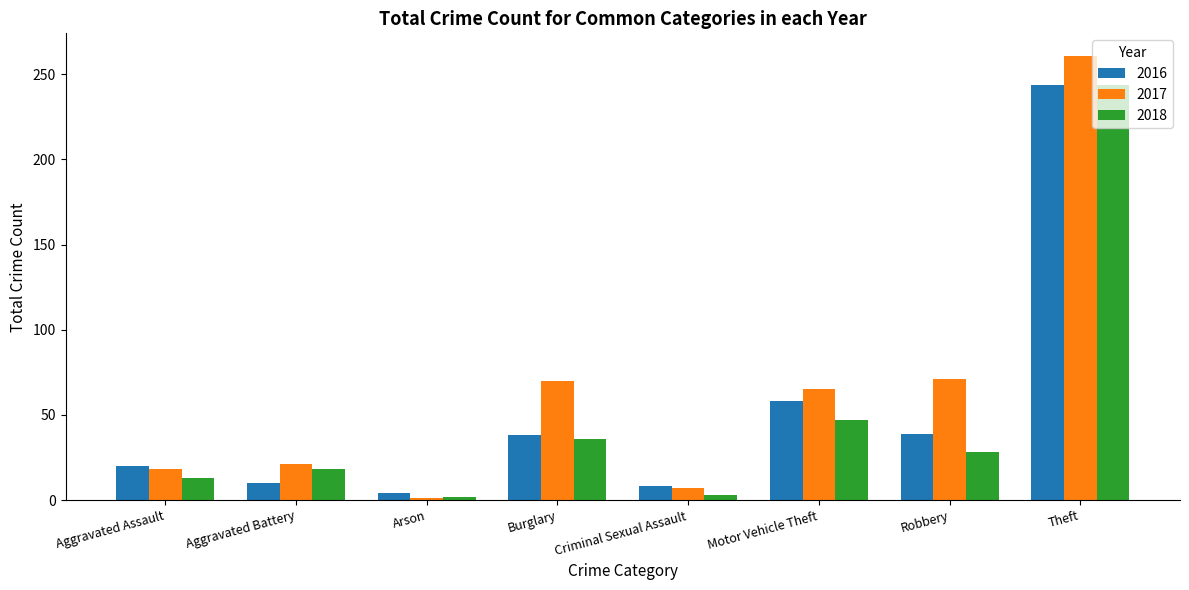

List the series in order of their overall mean, lowest first.

2018, 2016, 2017